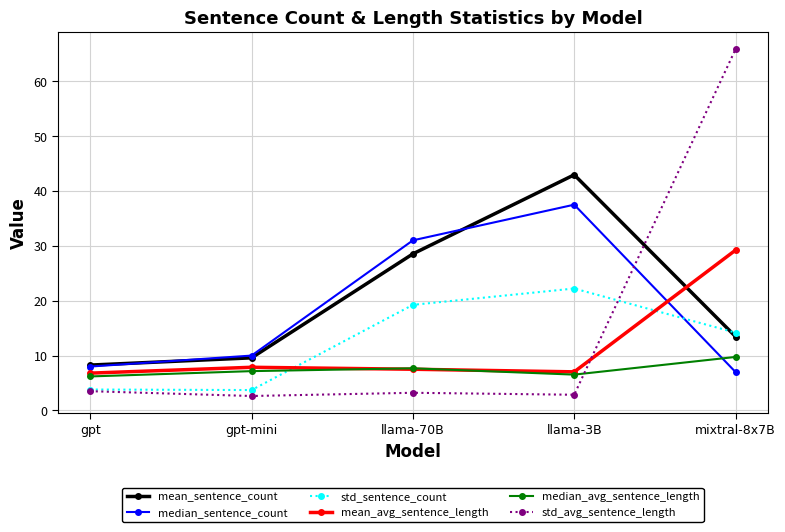

What is the label of the 4th point from the right?

gpt-mini